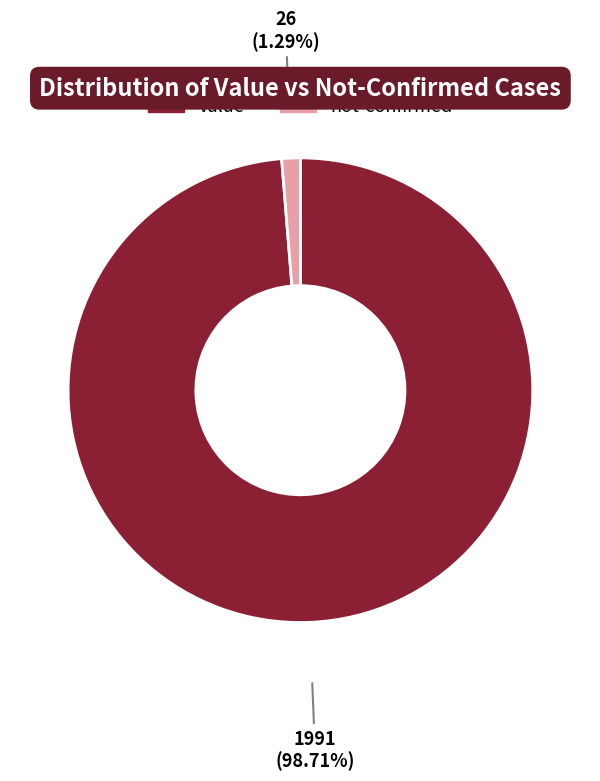

Do value and not-confirmed together represent more than half of the pie?

Yes